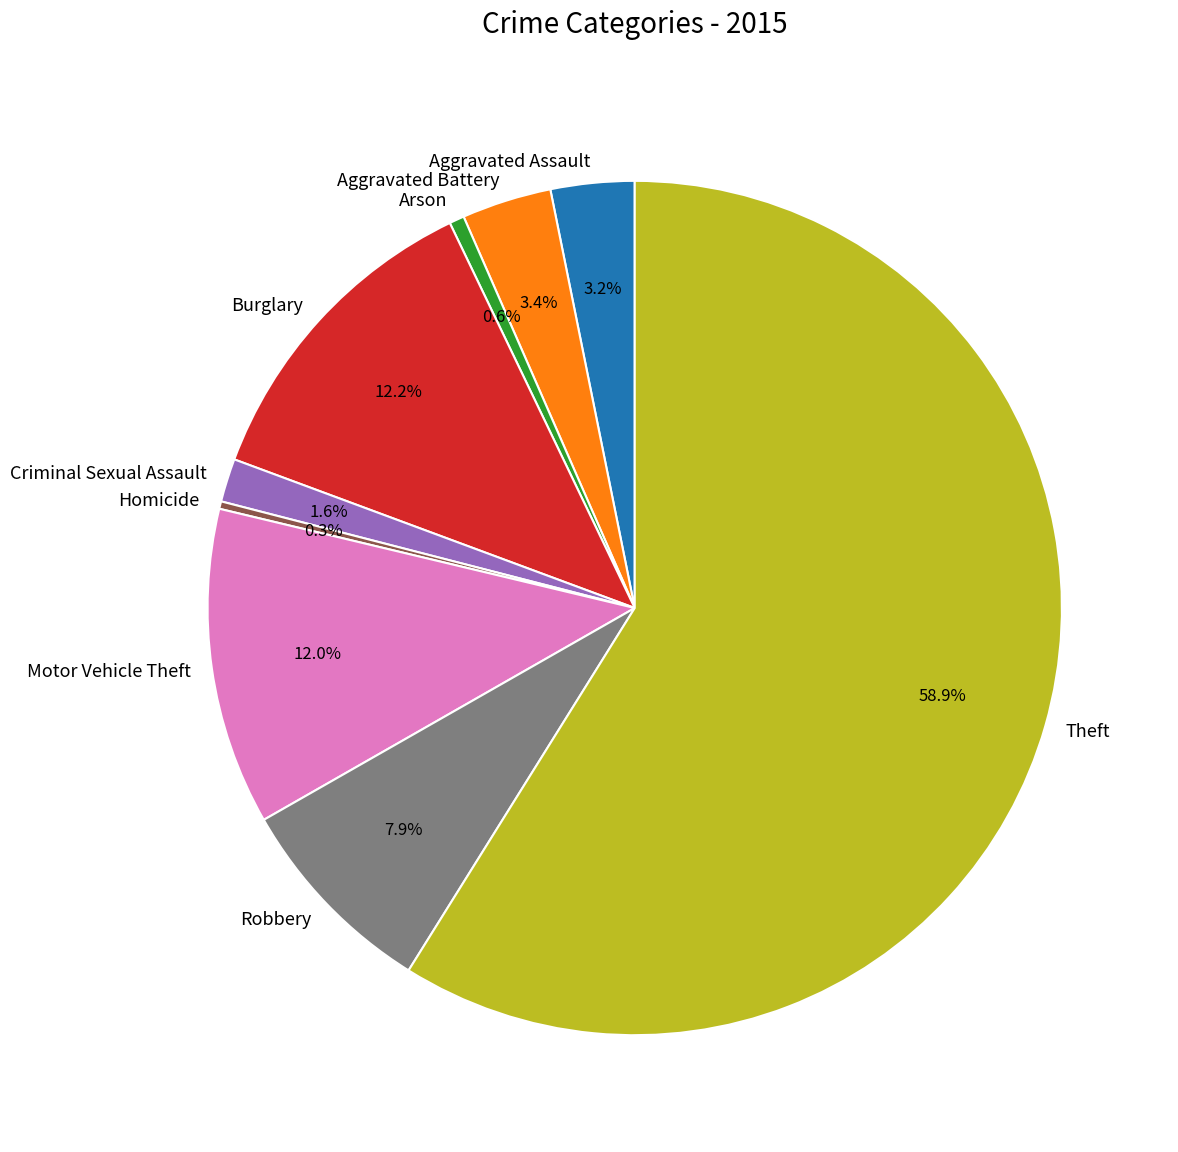

What percentage is NOT represented by Motor Vehicle Theft?

88.0%